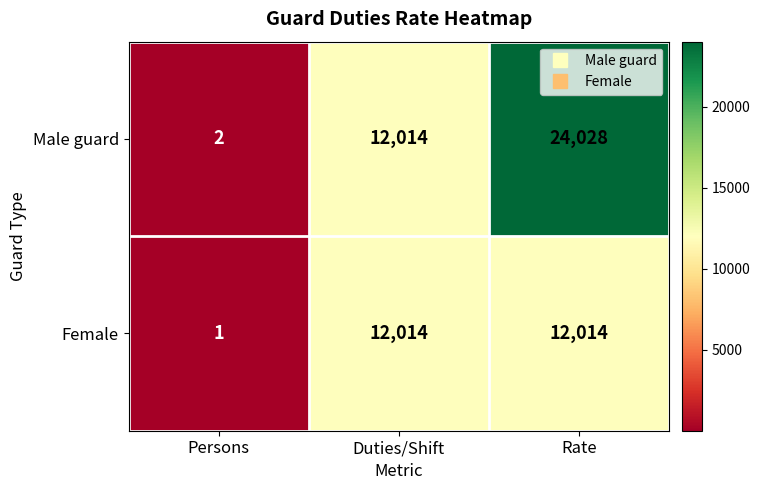

Which series has the widest spread of values?

Male guard